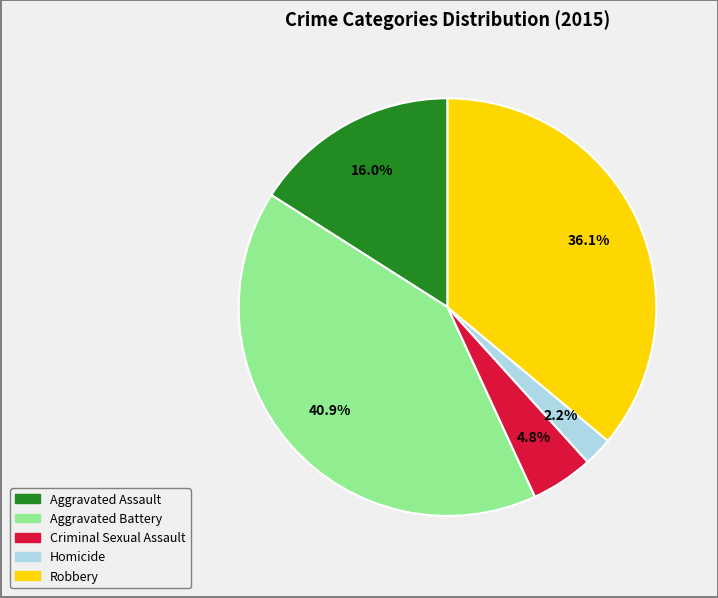

True or false: Aggravated Assault accounts for 16% of the total.

True